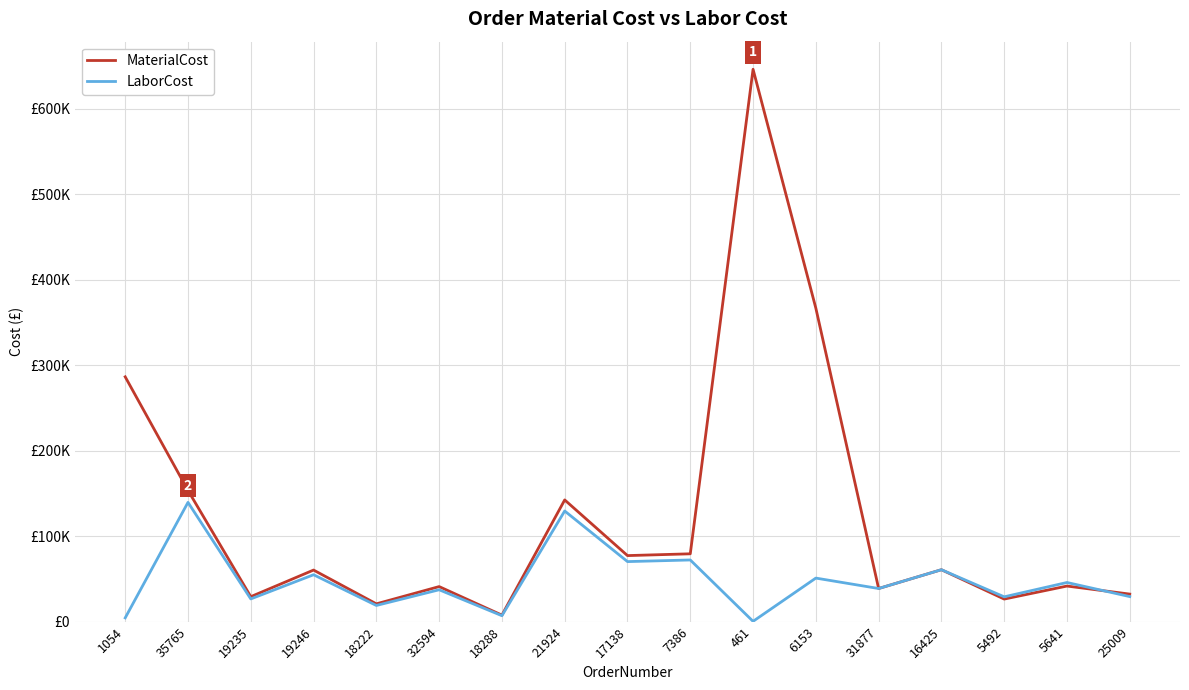

Between 31877 and 25009, which is larger?

31877